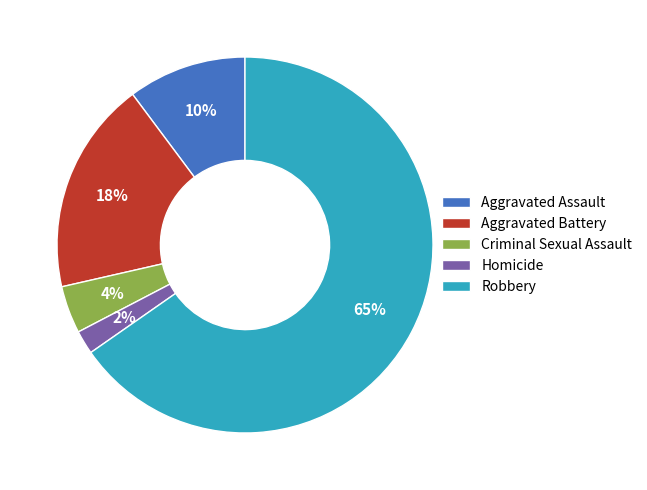

Is the sum of Robbery and Homicide greater than half?

Yes